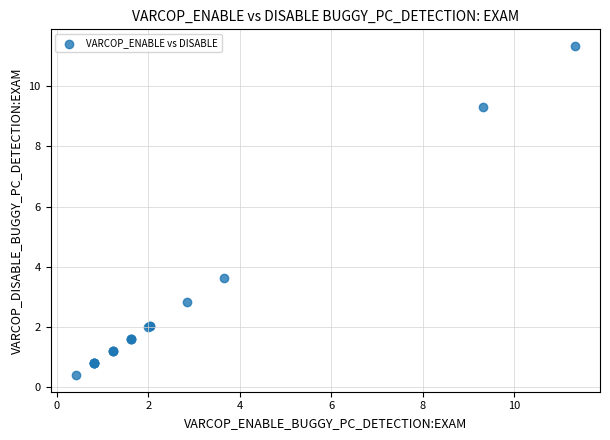

What Y value in the scatter plot is closest to 5?

3.6